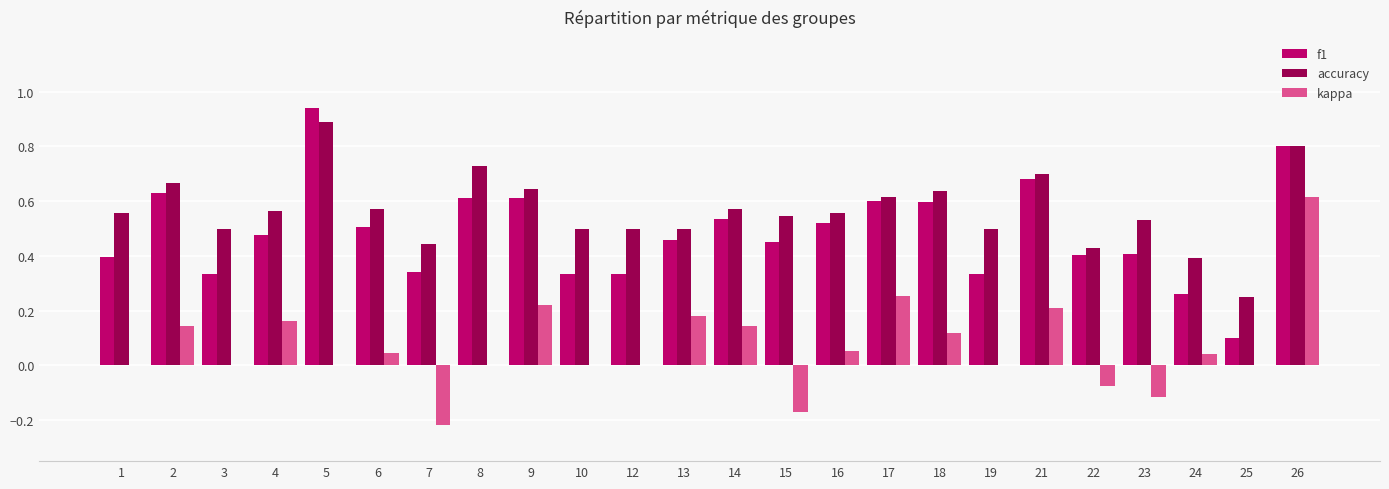

Is the value of accuracy at 9 greater than the value of f1 at 17?

Yes